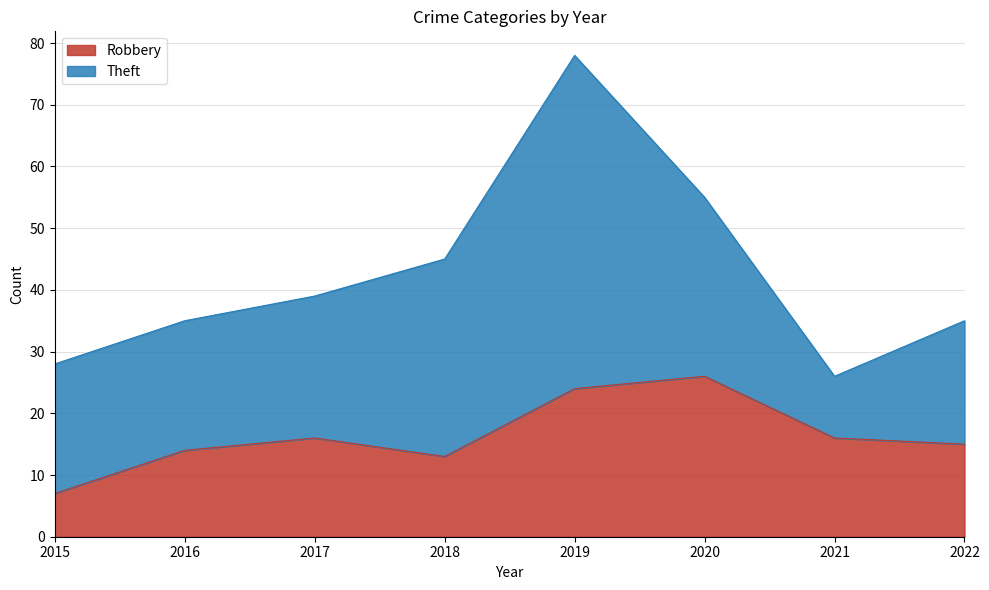

How many lines are shown in the chart?

2